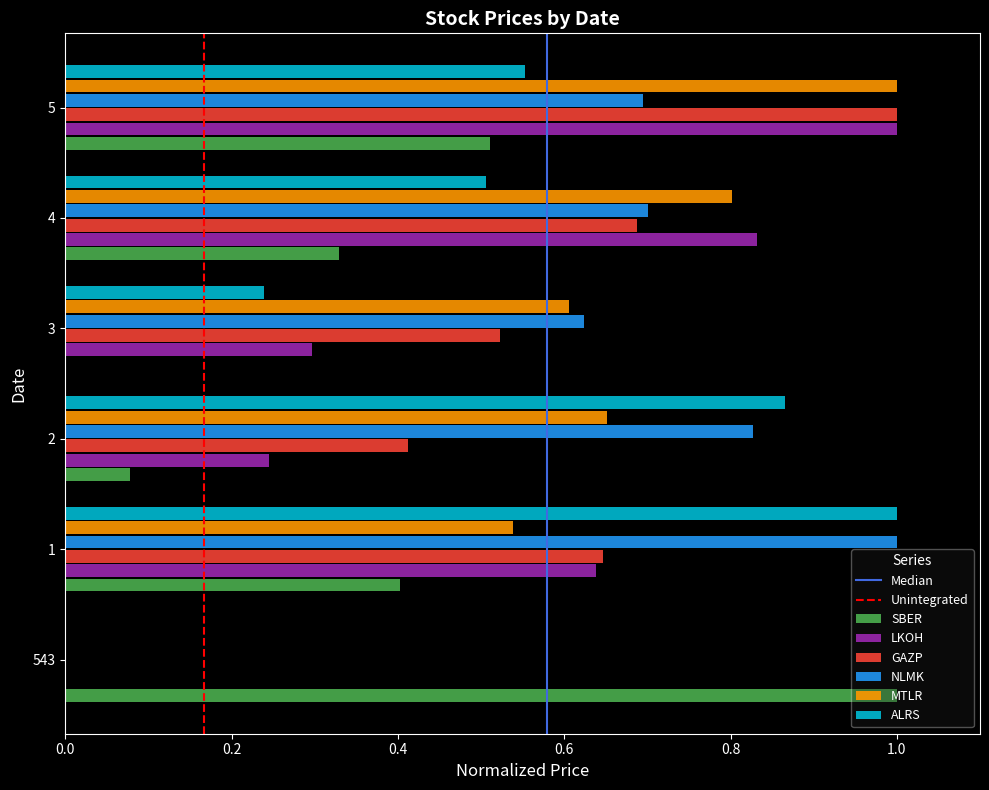

Between 543 and 4, which series saw the biggest shift?

LKOH